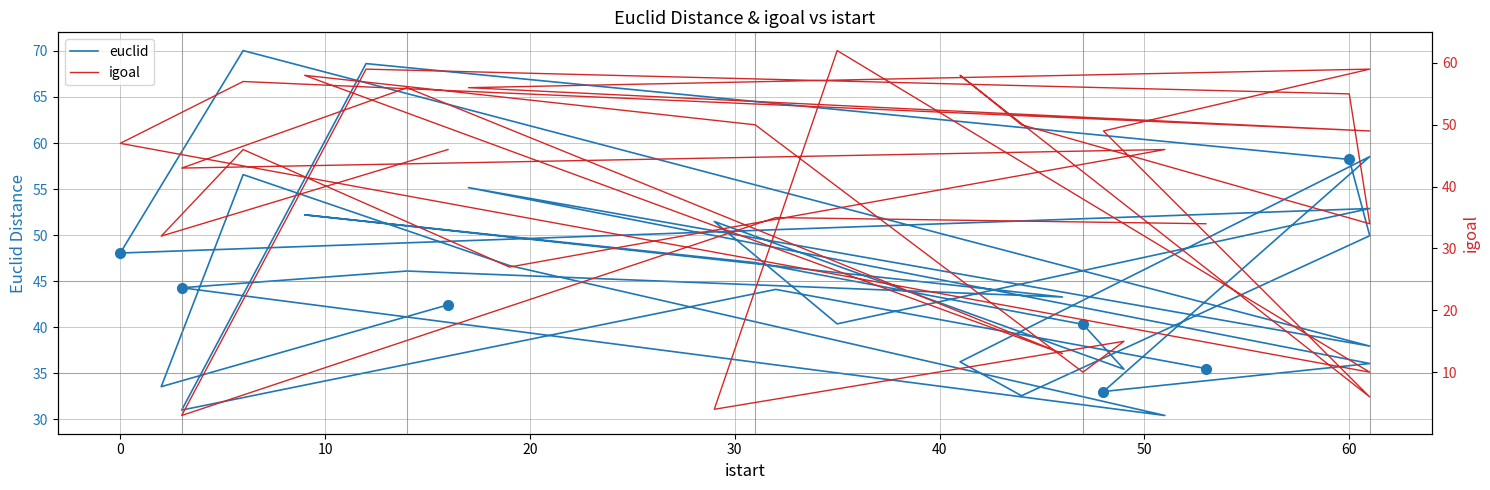

List the series in order of their overall mean, lowest first.

igoal, euclid